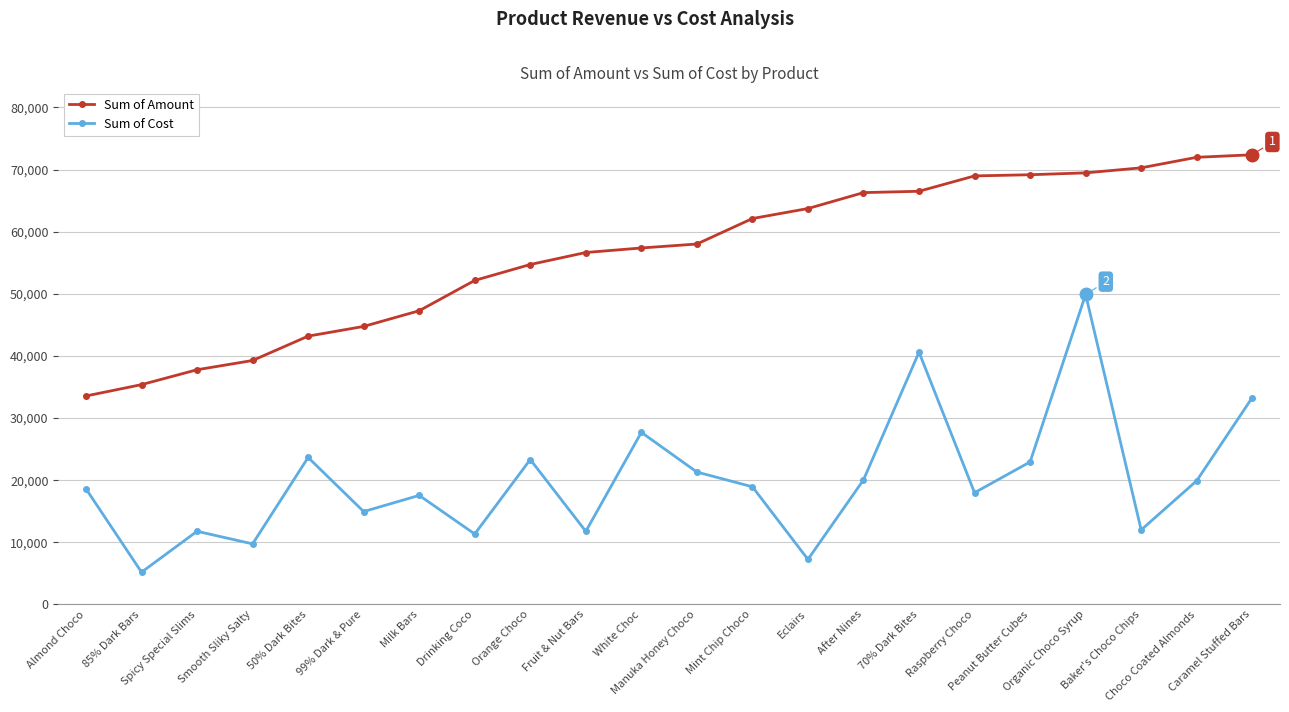

What is the value of the Sum of Cost point at the 19th from the left?

49888.9